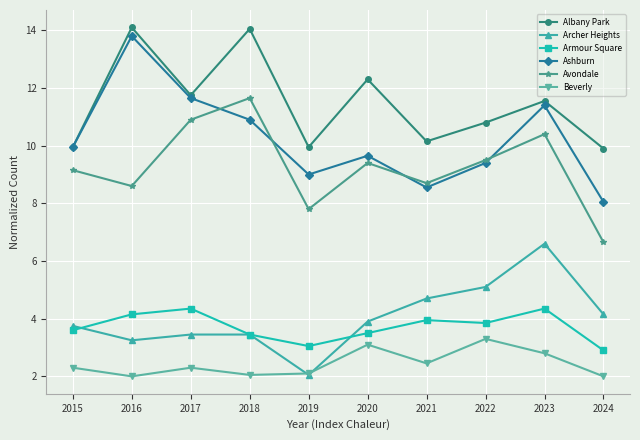

What is the value of the Archer Heights point at the 4th from the left?

3.5